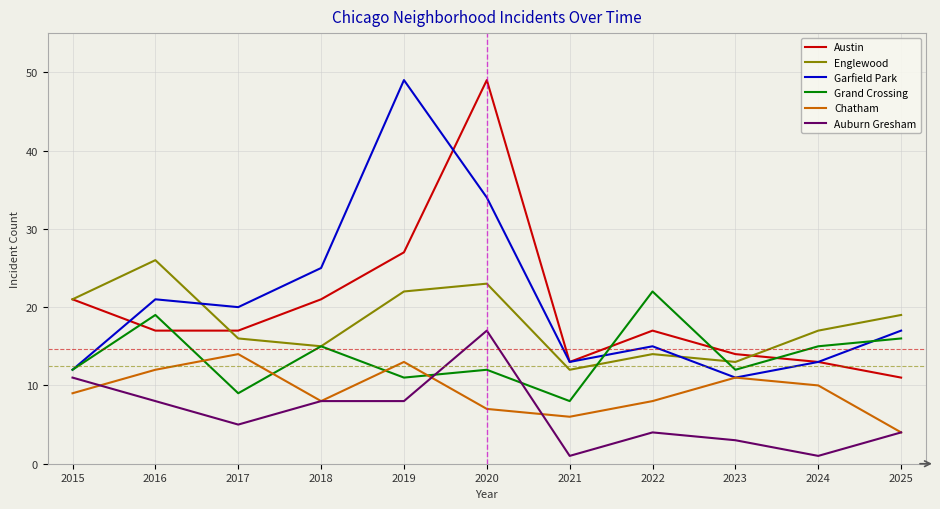

Reading left to right, list all the values displayed in this chart.

Austin: 21	17	17	21	27	49	13	17	14	13	11
Englewood: 21	26	16	15	22	23	12	14	13	17	19
Garfield Park: 12	21	20	25	49	34	13	15	11	13	17
Grand Crossing: 12	19	9	15	11	12	8	22	12	15	16
Chatham: 9	12	14	8	13	7	6	8	11	10	4
Auburn Gresham: 11	8	5	8	8	17	1	4	3	1	4